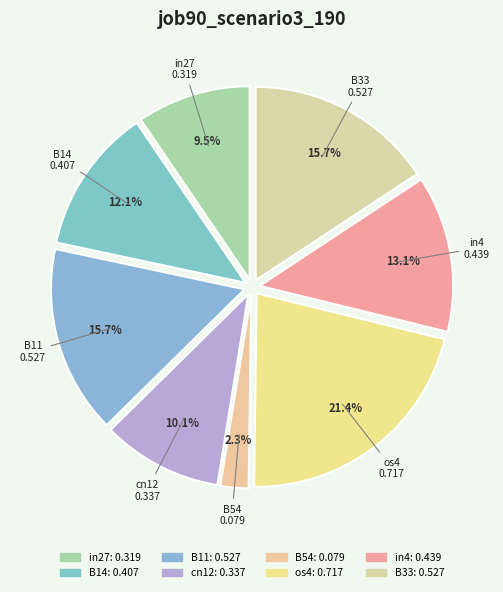

To the nearest percent, what is the average slice percentage?

12%